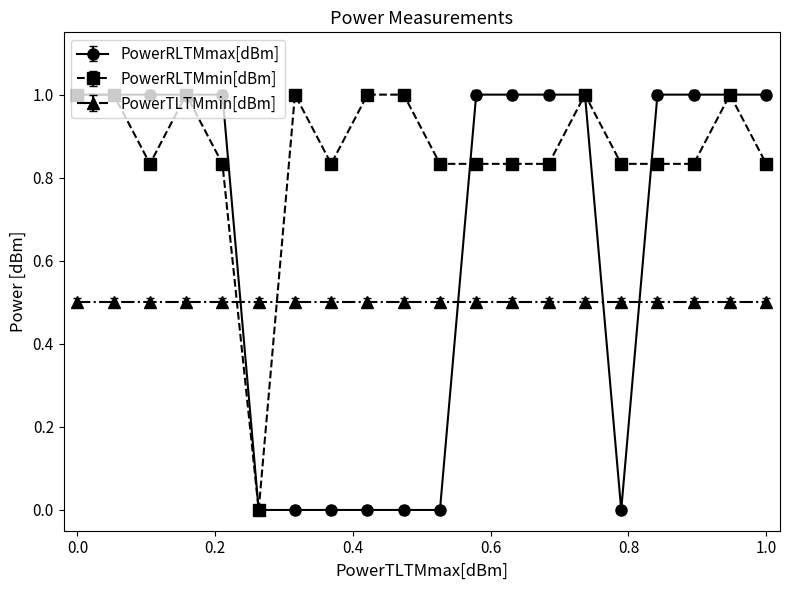

What is the value of the PowerRLTMmin[dBm] point at the 10th from the left?

1.0